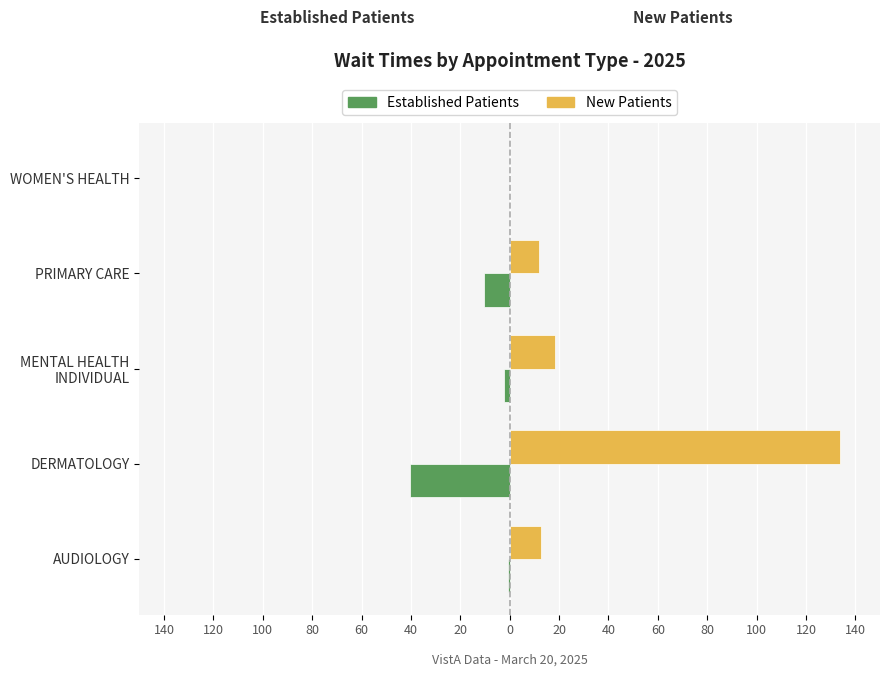

How many distinct data groups are displayed?

2